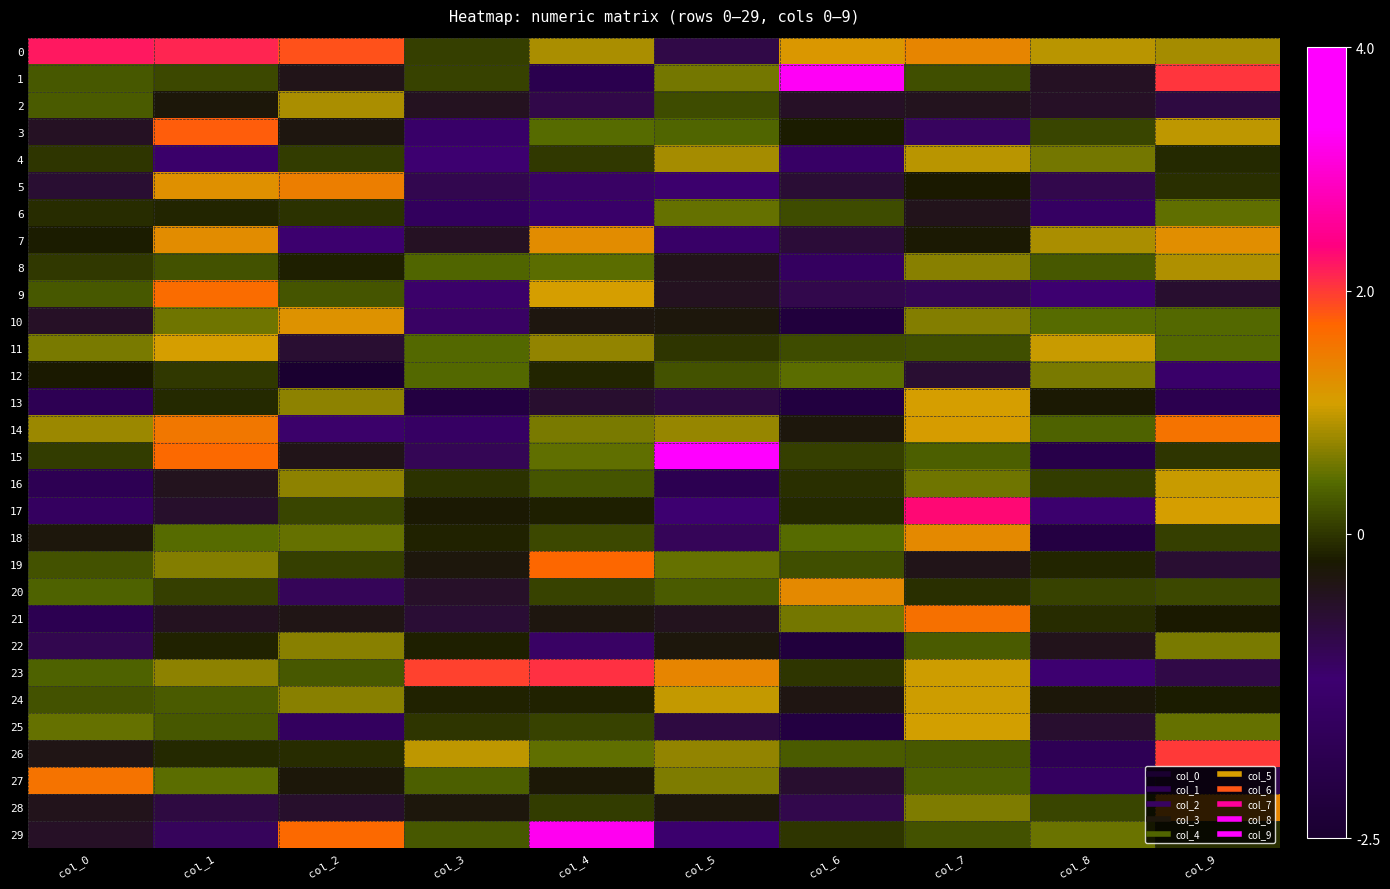

Which category has the lowest value across all series?

col_2